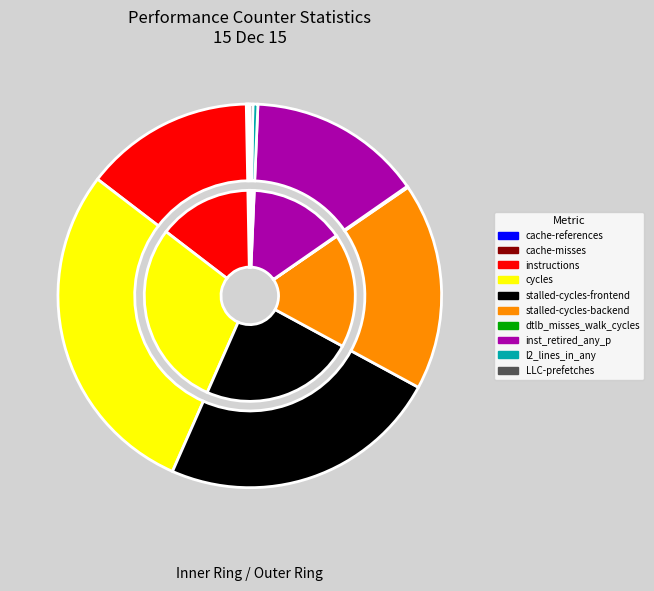

What is the change in value from stalled-cycles-frontend to inst_retired_any_p?

-15986772409